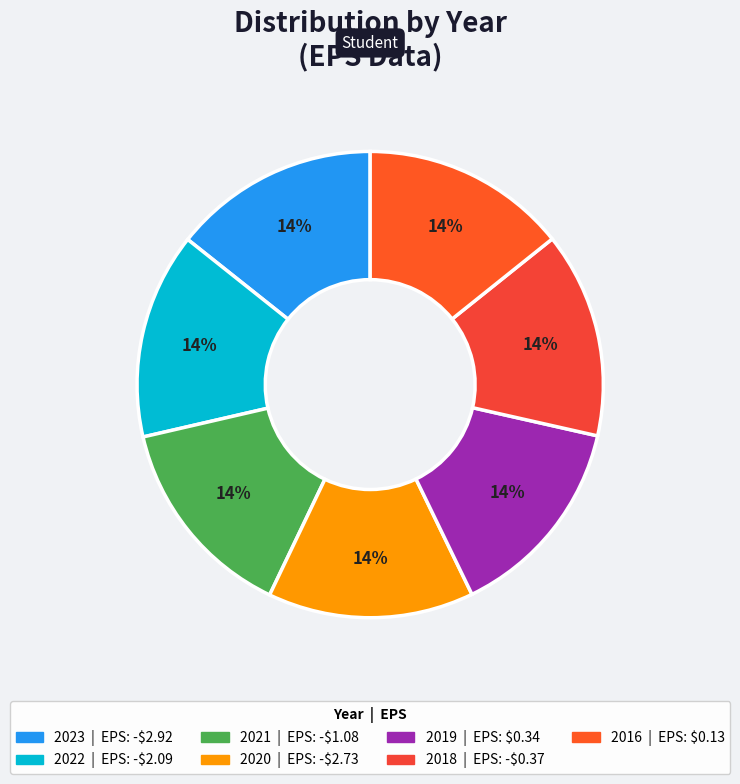

To the nearest percent, what is the average slice percentage?

14%